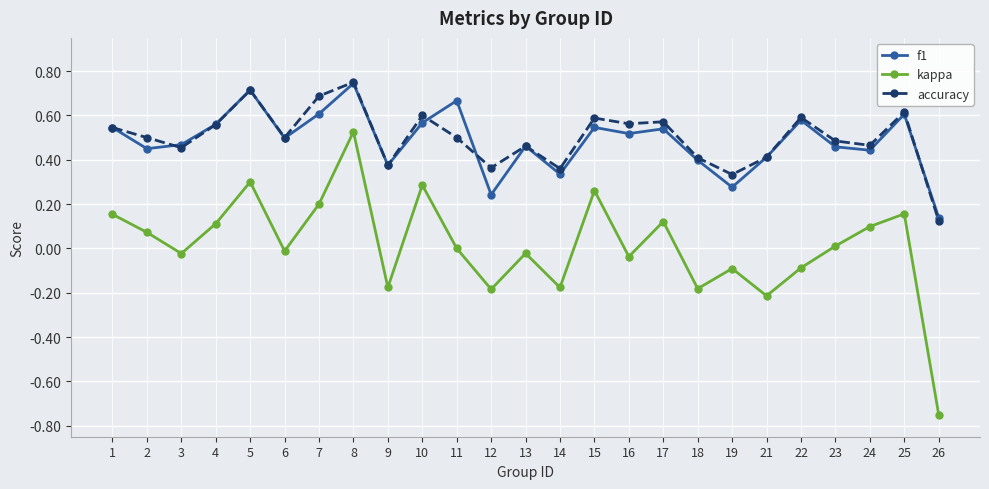

At 11, list the series in order from largest to smallest.

f1, accuracy, kappa